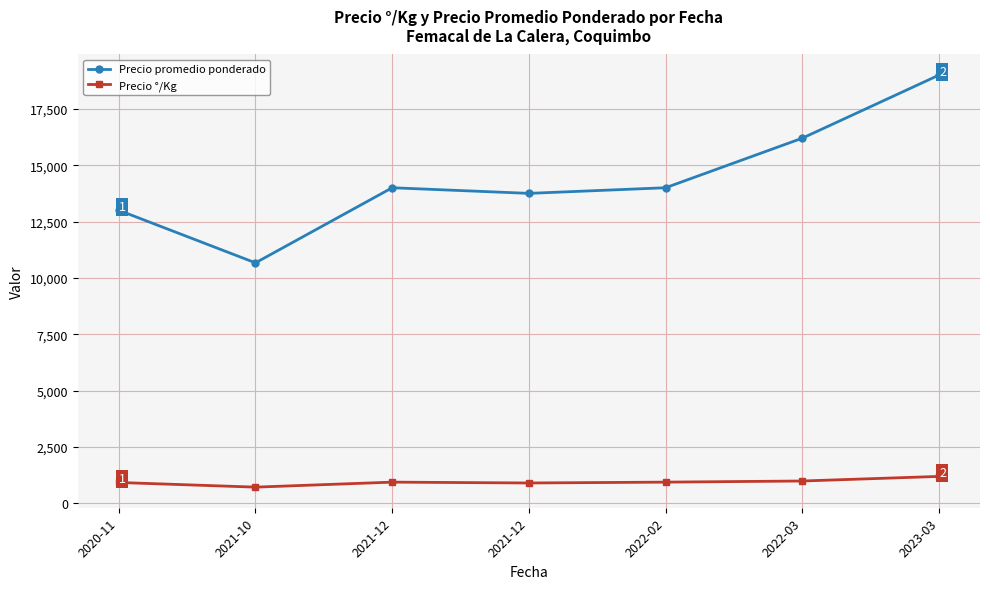

How many series are shown in this chart?

2